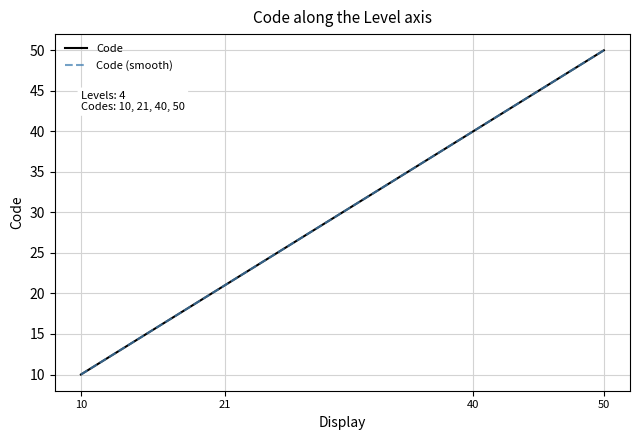

True or false: Code and Code (smooth) intersect in this chart.

False